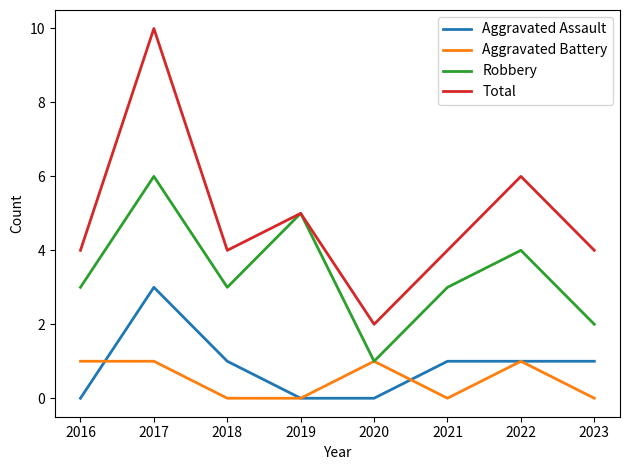

Where is the first local minimum for Total?

2018